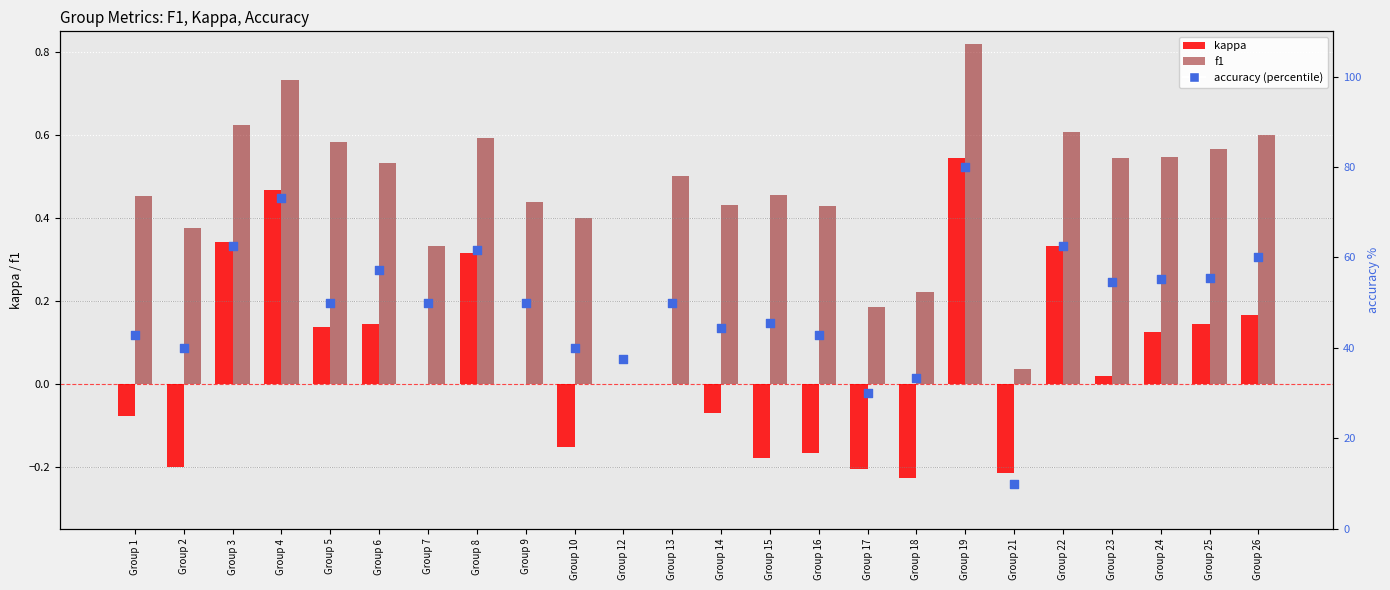

At which category is the sum across all series the highest?

Group 19